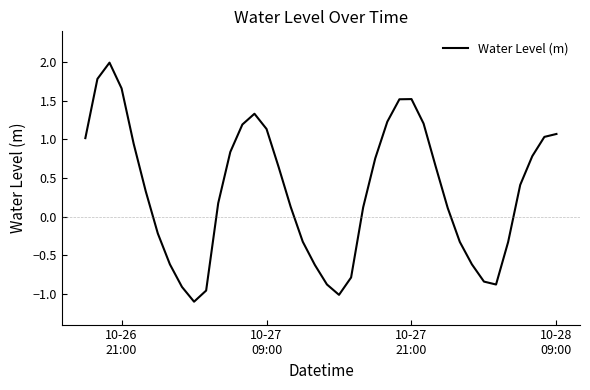

What is the greatest value displayed?

2.0